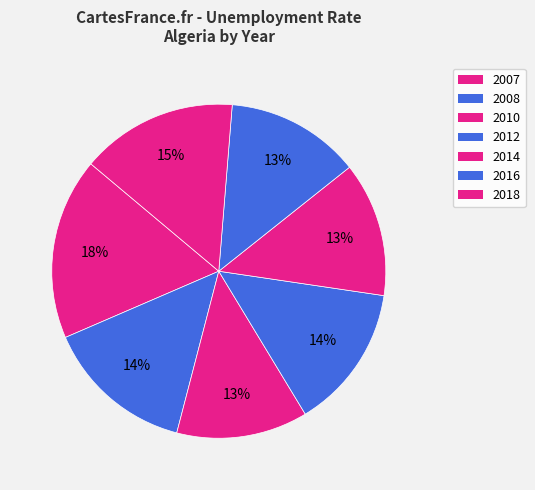

What is the change in value from 2008 to 2010?

-1.4